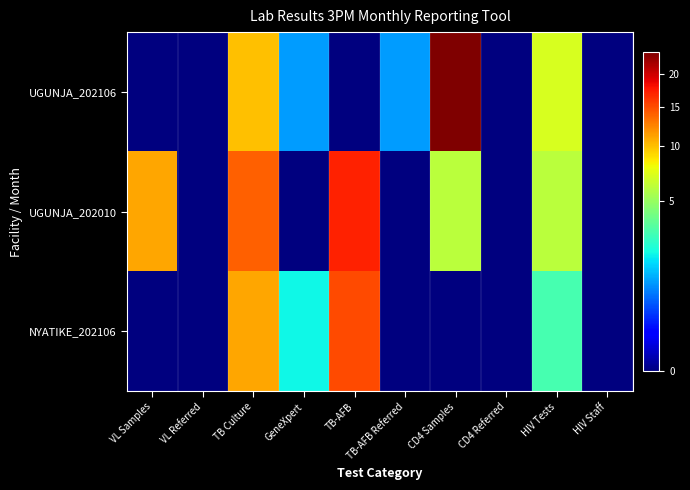

Which category has the highest value across all series?

CD4 Samples